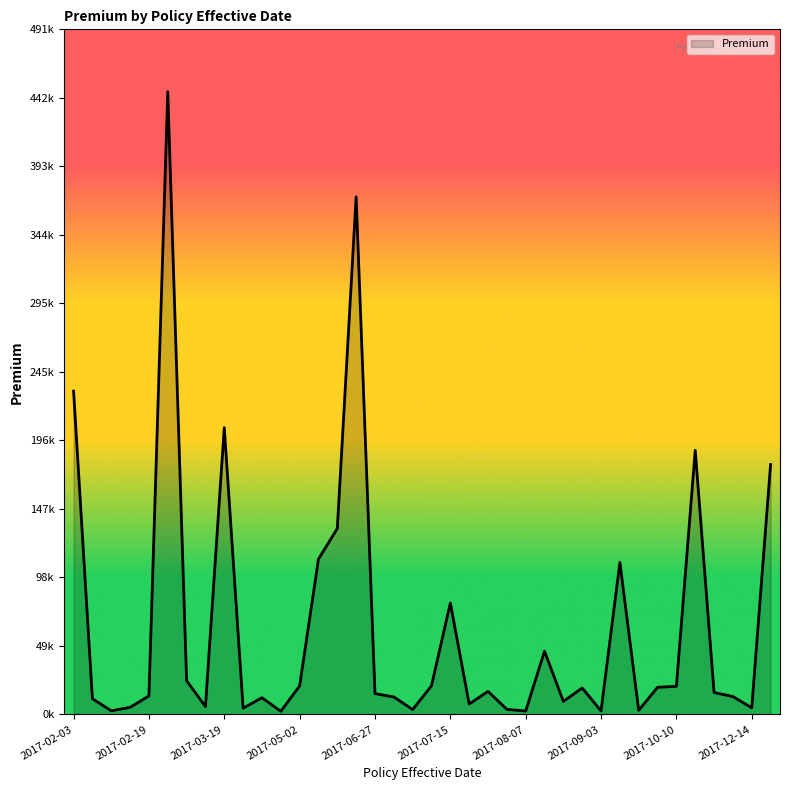

Does the chart have visible grid lines?

No